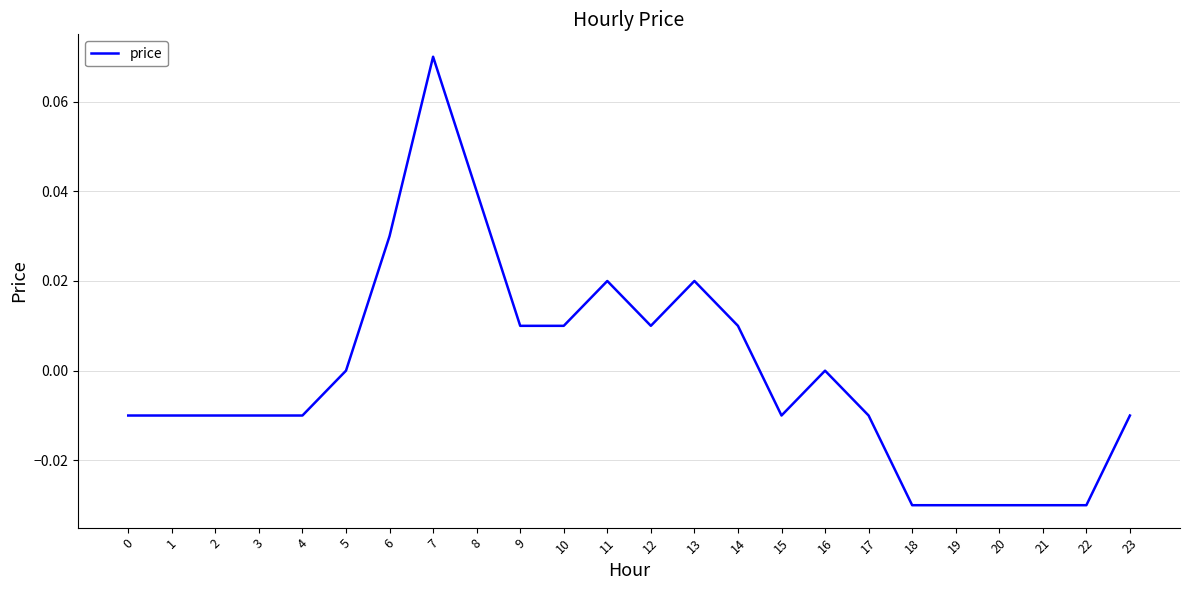

The chart shows a value of -0.1 at 16. True or false?

False